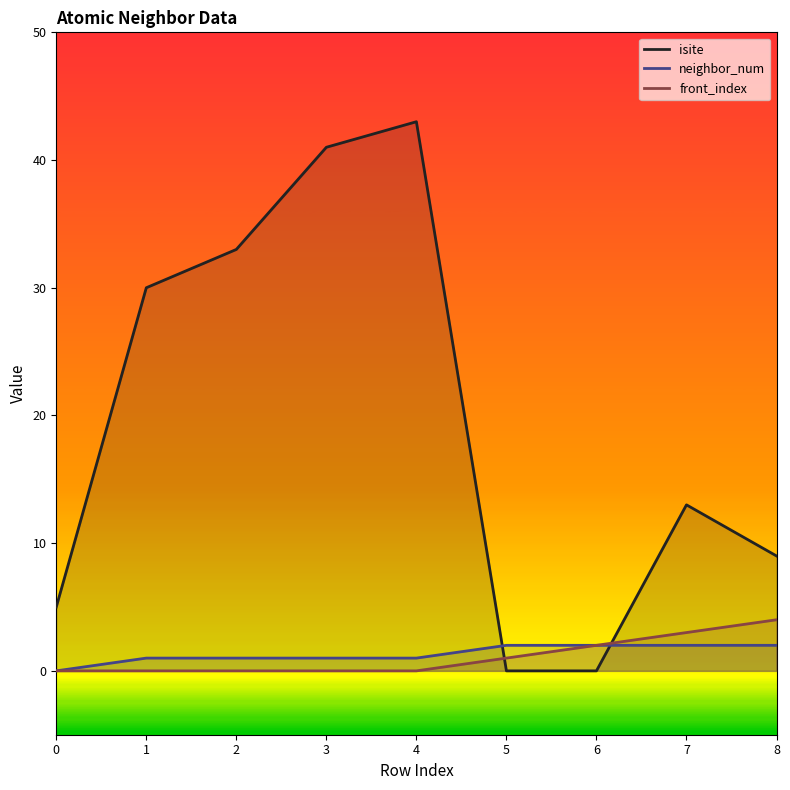

List the series in order of their peak value, highest first.

isite, front_index, neighbor_num